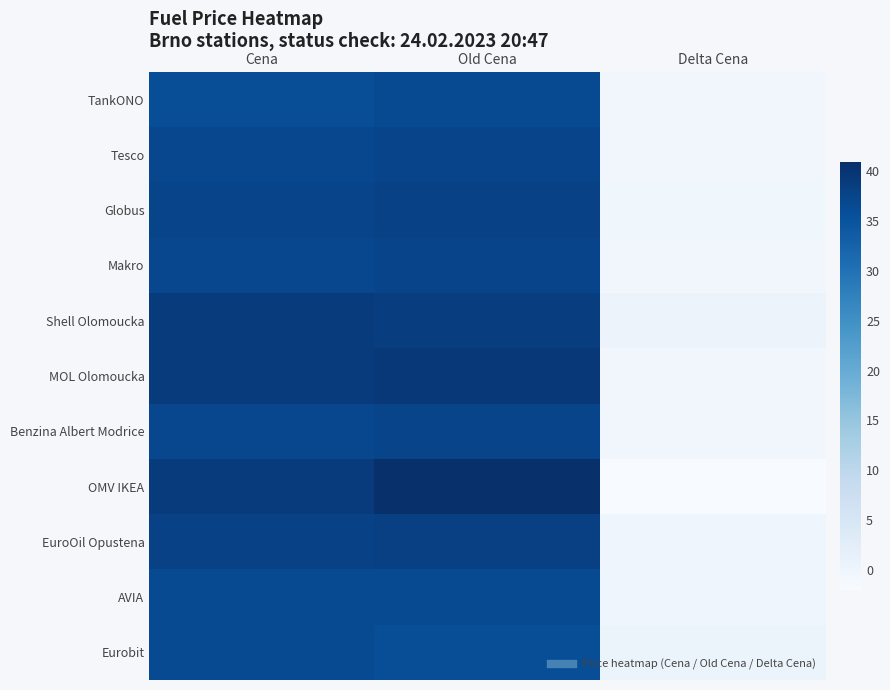

List the series in order of their peak value, highest first.

OMV IKEA, MOL Olomoucka, Shell Olomoucka, EuroOil Opustena, Globus, Tesco, Makro, Benzina Albert Modrice, TankONO, AVIA, Eurobit